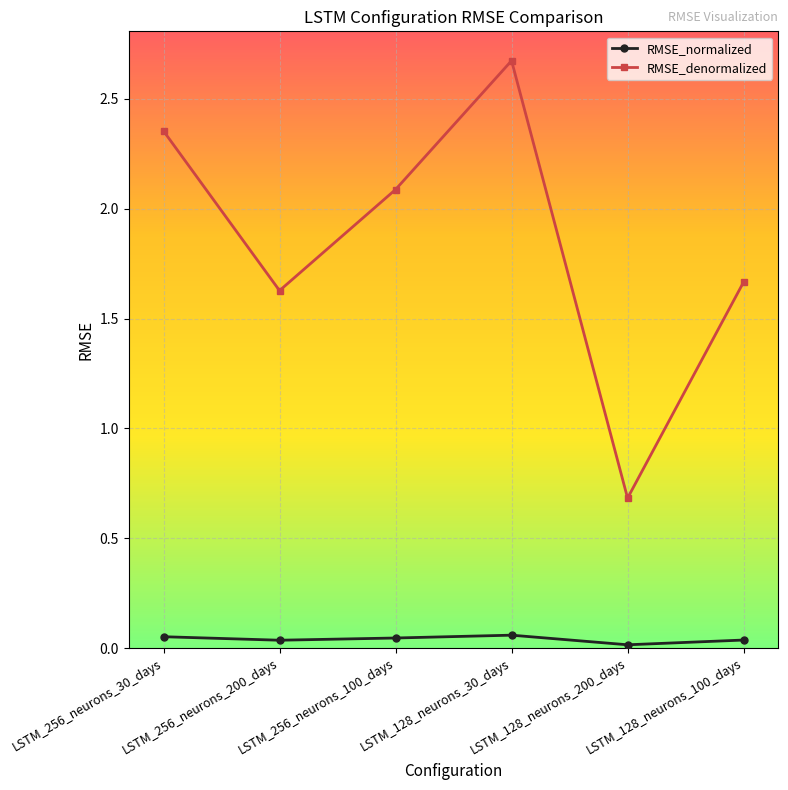

What is the spread (max minus min) of values at LSTM_128_neurons_30_days?

2.6